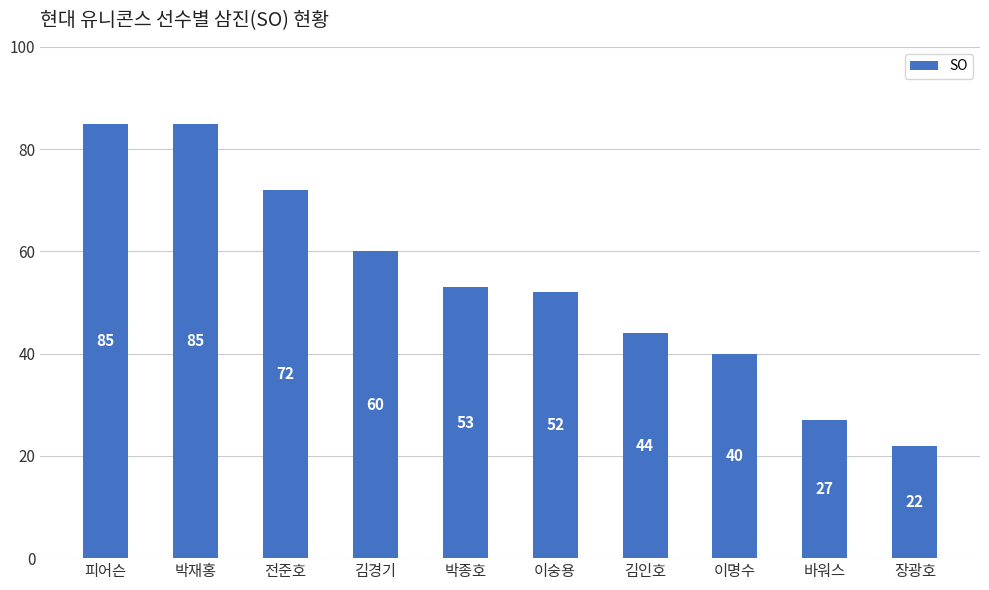

The chart shows a value of 40 at 이명수. True or false?

True